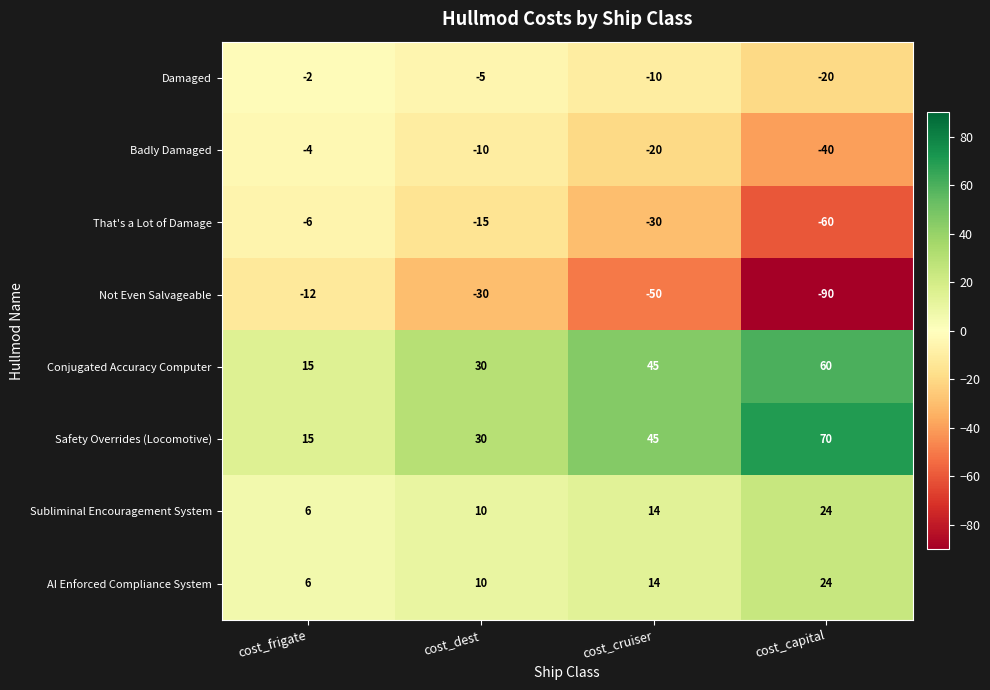

What is the difference between the second highest and second lowest values in the Conjugated Accuracy Computer series?

15